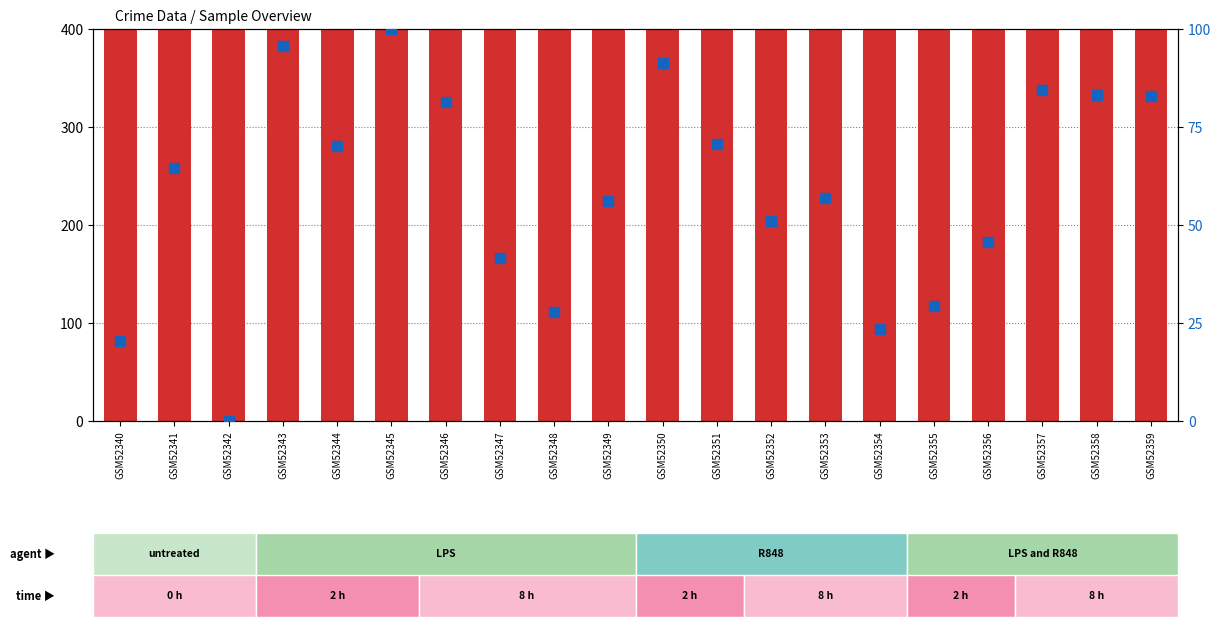

At which category is the sum across all series the highest?

GSM52343